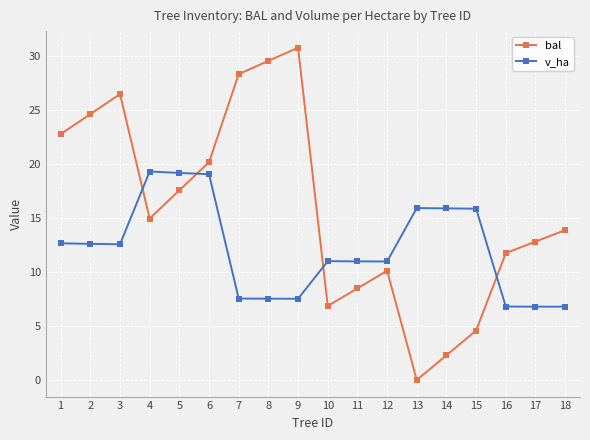

What is the sum of the v_ha values at 10 and 3?

23.5